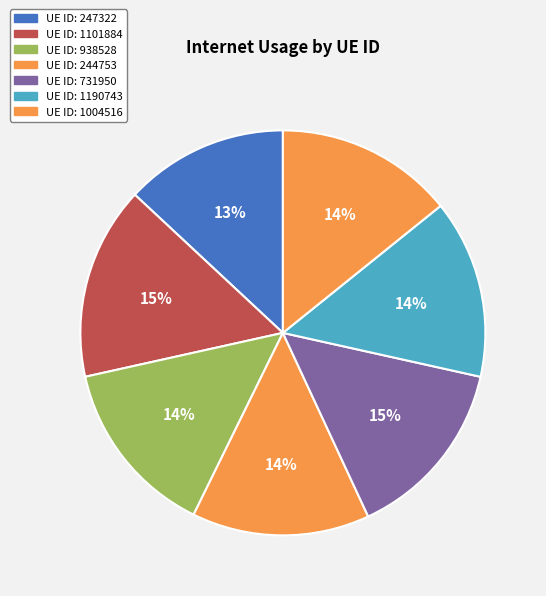

Which category has the biggest portion of the pie?

1101884